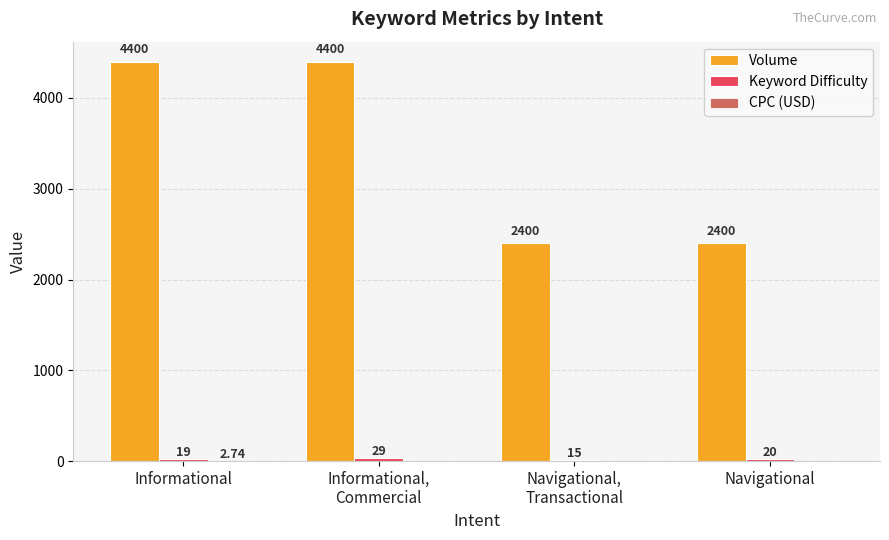

Which series has the largest total across all categories?

Volume